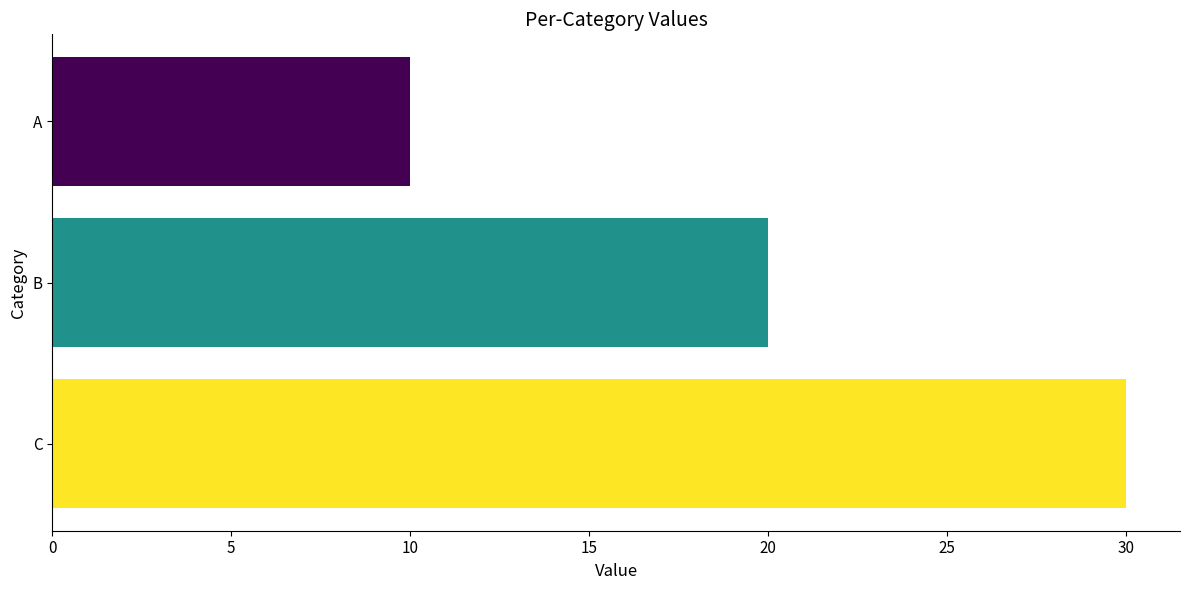

Reading bottom to top, list all the values displayed in this chart.

C=30	B=20	A=10